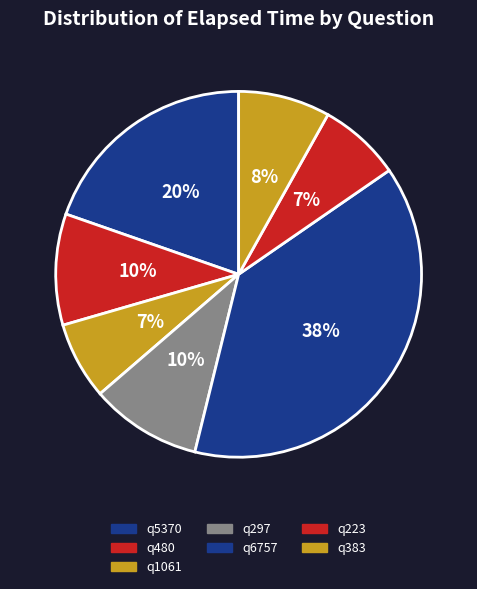

What percentage is the q5370 slice, to the nearest percent?

20%